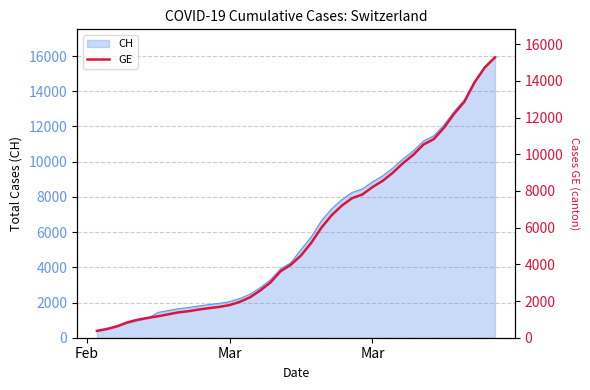

What is the value of the 16th point from the left?

2201